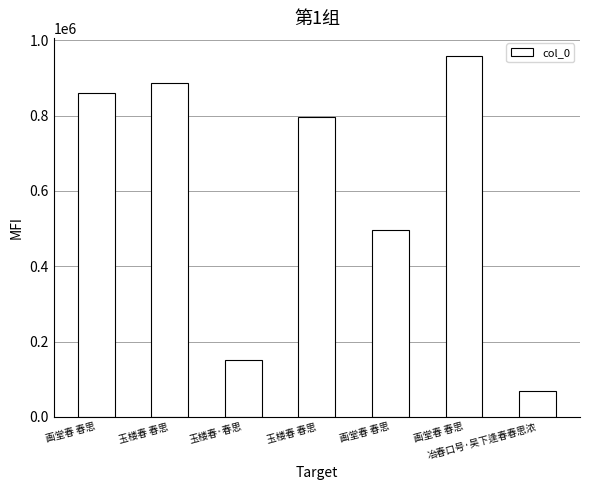

How many data points does each series have?

7